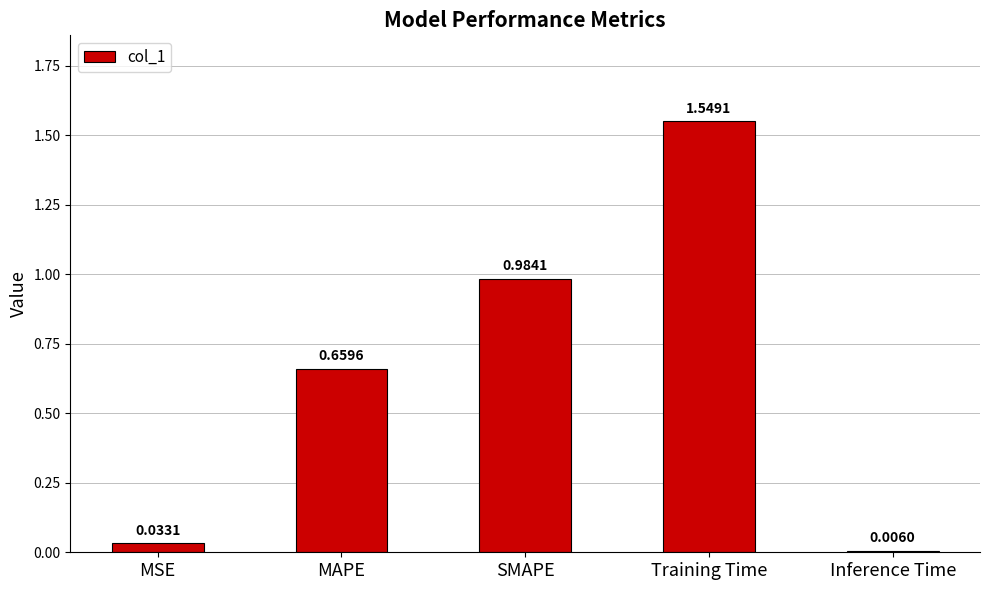

At which label is the value closest to 0?

Inference Time